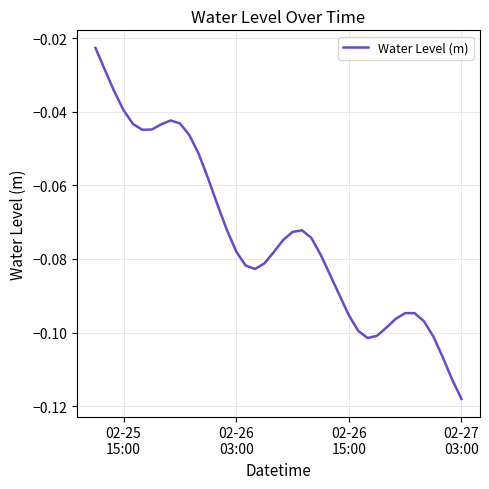

Does the chart have visible grid lines?

Yes